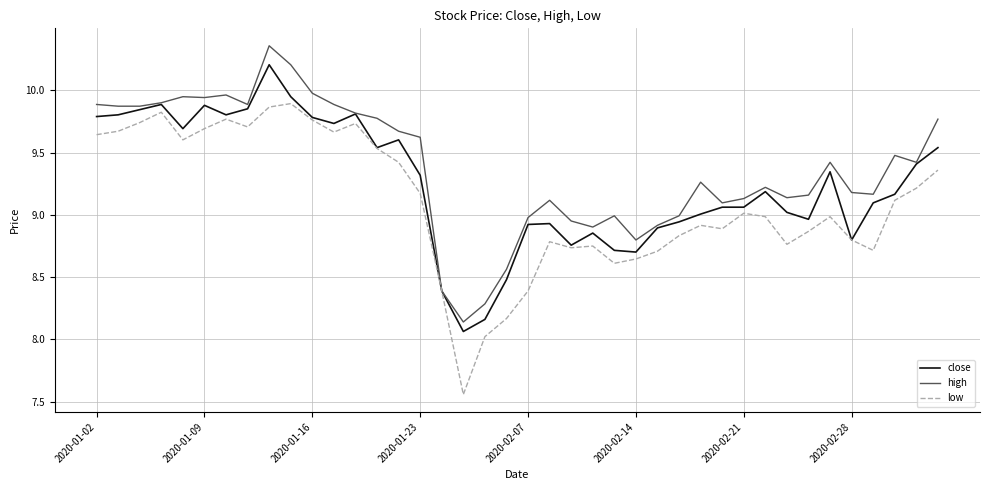

Which series has the largest range (max minus min)?

low